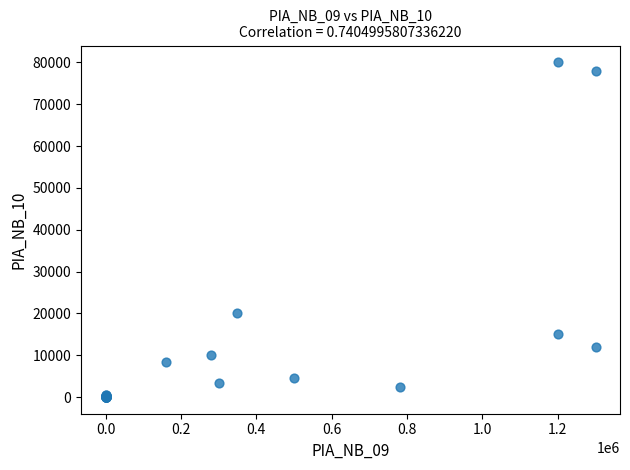

What Y value in the scatter plot is closest to 40025?

20000